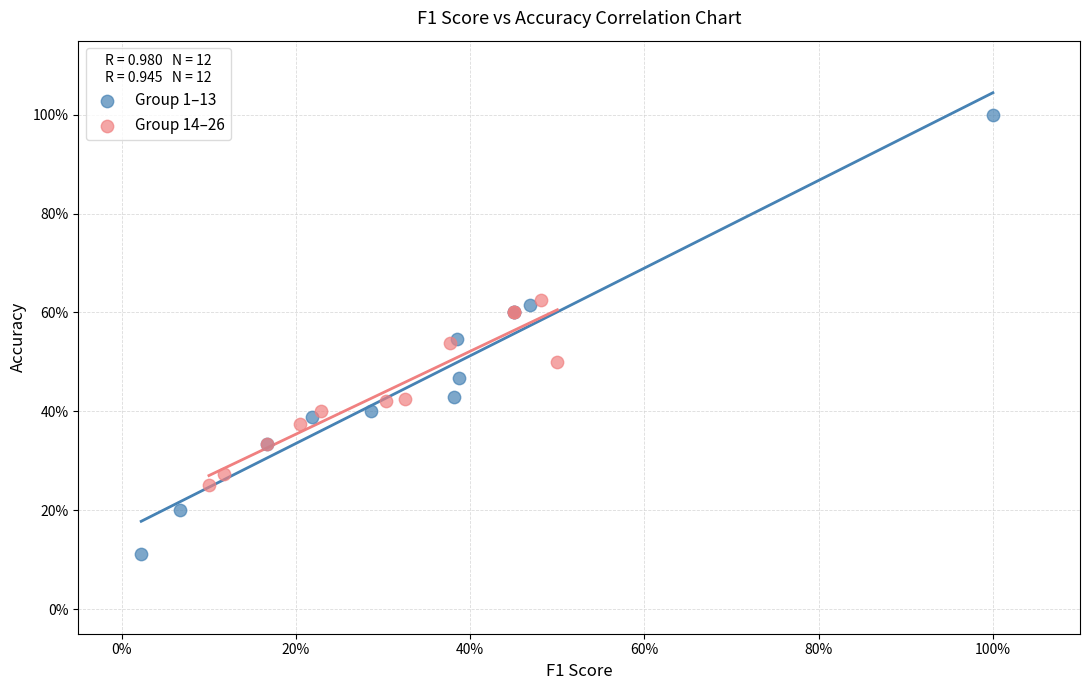

What are all the series names shown in the legend?

Group 1–13, Group 14–26